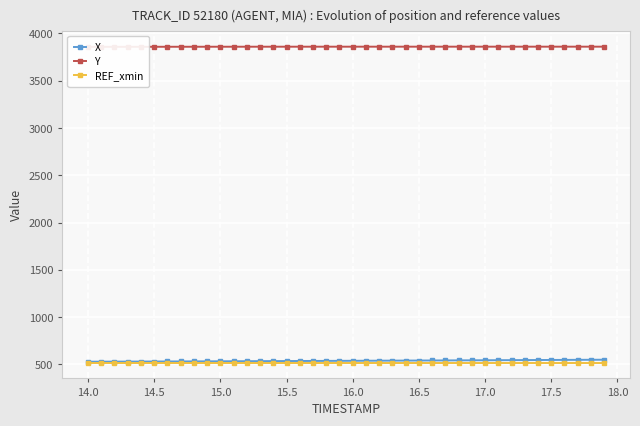

What is the highest value of the REF_xmin series?

519.5